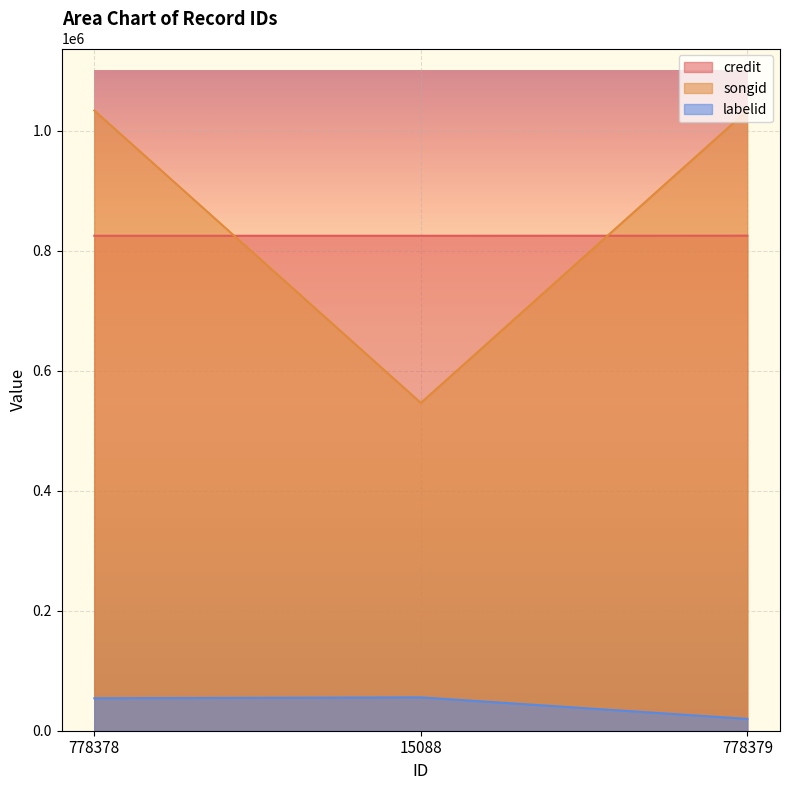

What is the difference between the labelid values at 15088 and 778378?

1561